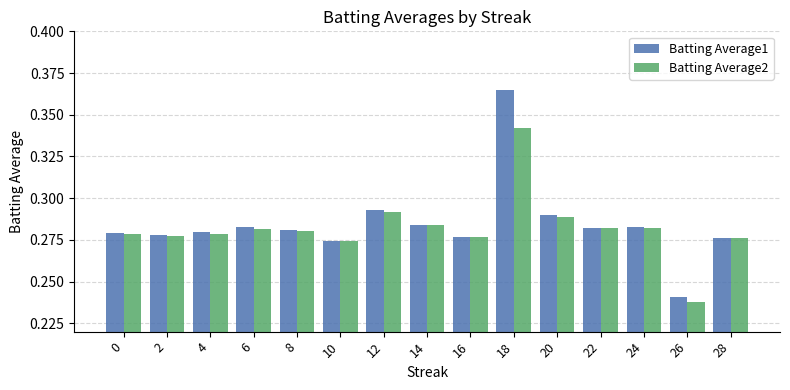

At which category is the sum across all series the highest?

18